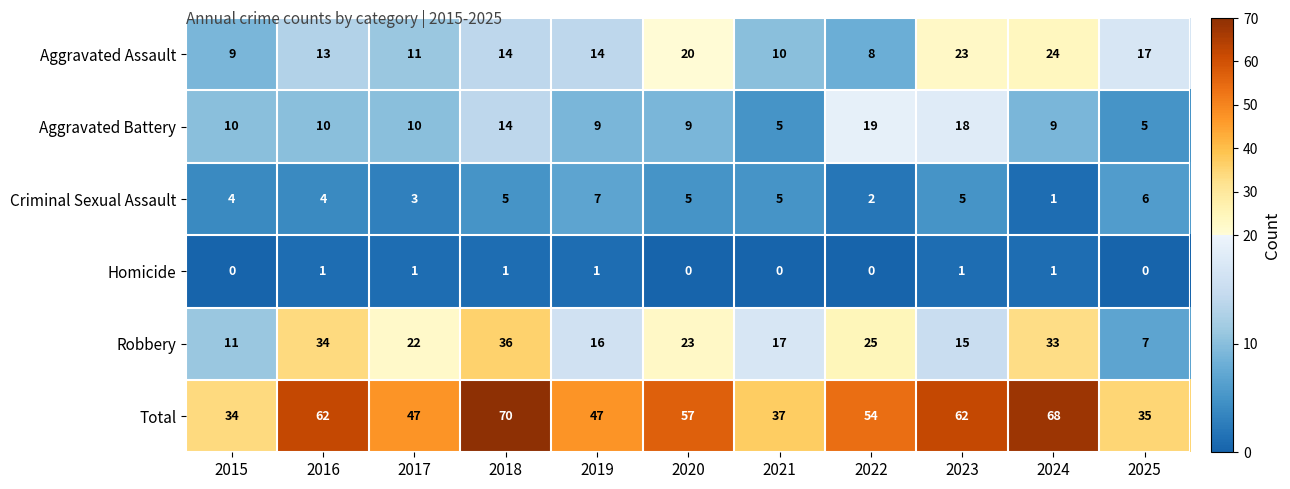

List the series in order of their peak value, highest first.

Total, Robbery, Aggravated Assault, Aggravated Battery, Criminal Sexual Assault, Homicide